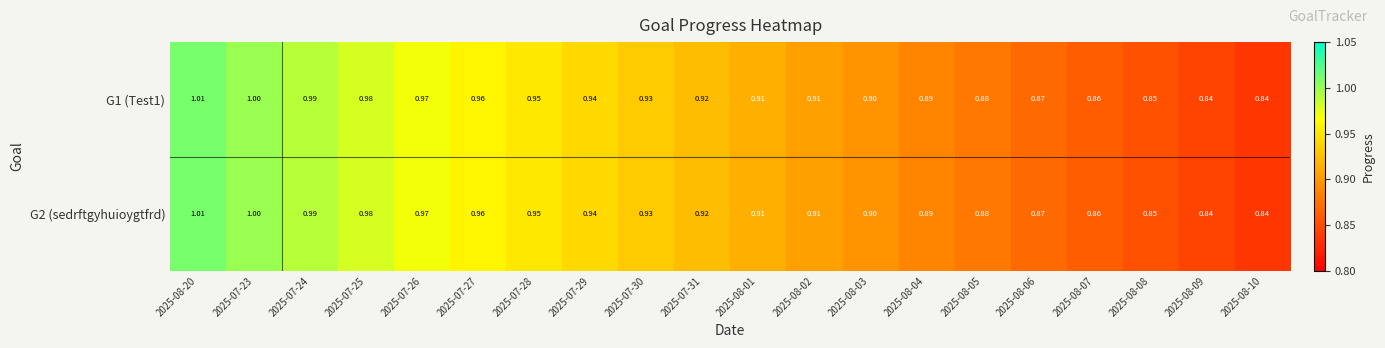

Is the value of G1 (Test1) at 2025-08-02 greater than the value of G2 (sedrftgyhuioygtfrd) at 2025-07-30?

No